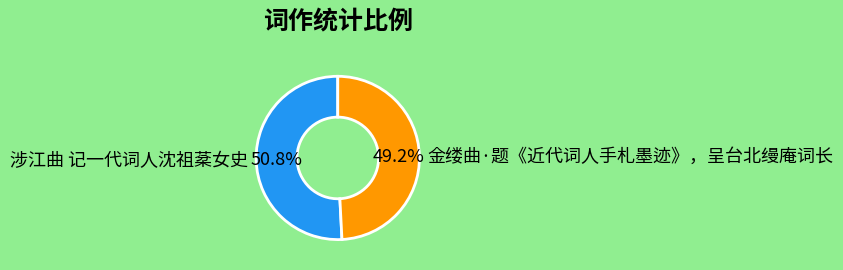

How many segments does this pie chart have?

2